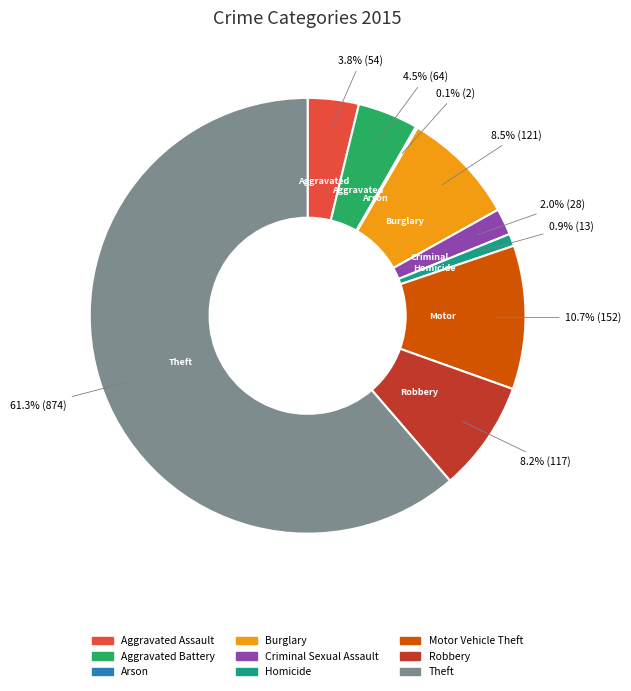

What is the ratio of the value at Aggravated Battery to the value at Aggravated Assault?

1.2